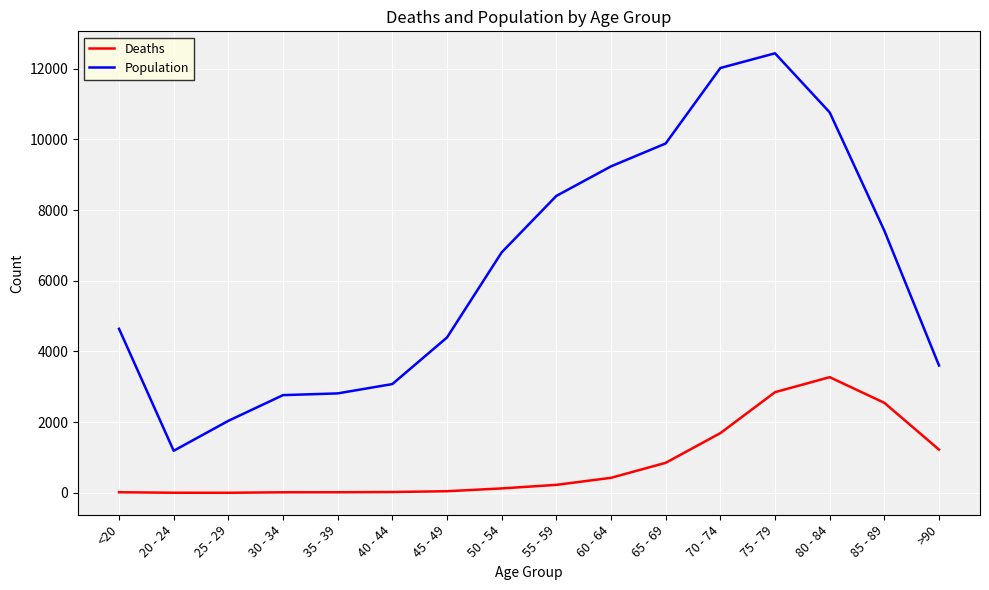

Which category has the highest value in the Population series?

75 - 79